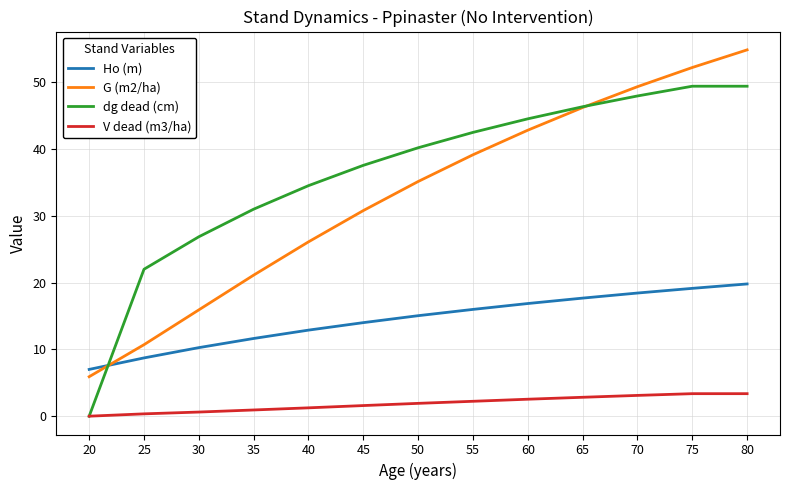

True or false: Ho (m) has more than 1 points higher than both neighbors.

False